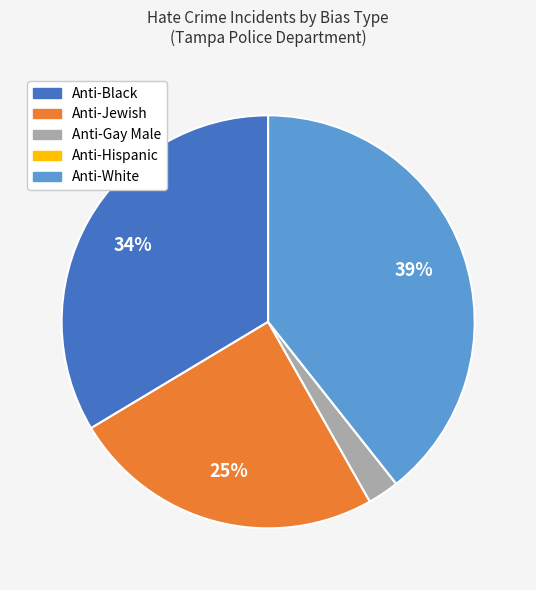

Is there a majority slice in this chart?

No